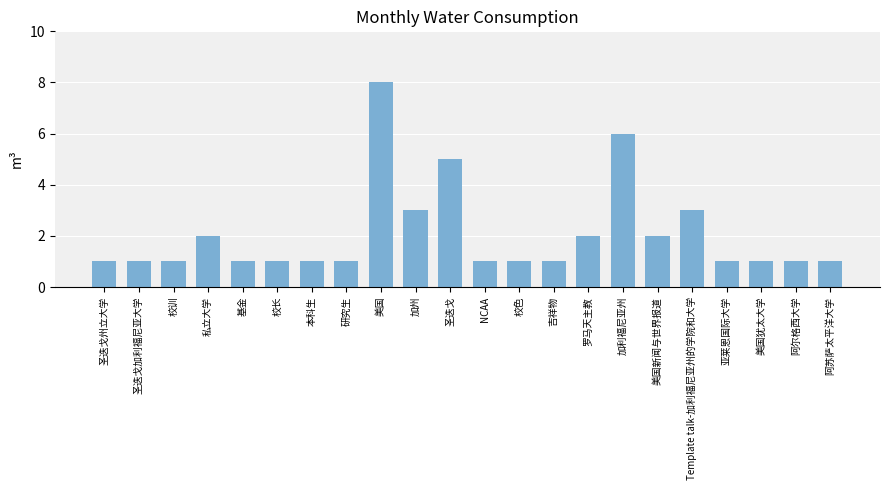

How many distinct data groups are displayed?

1